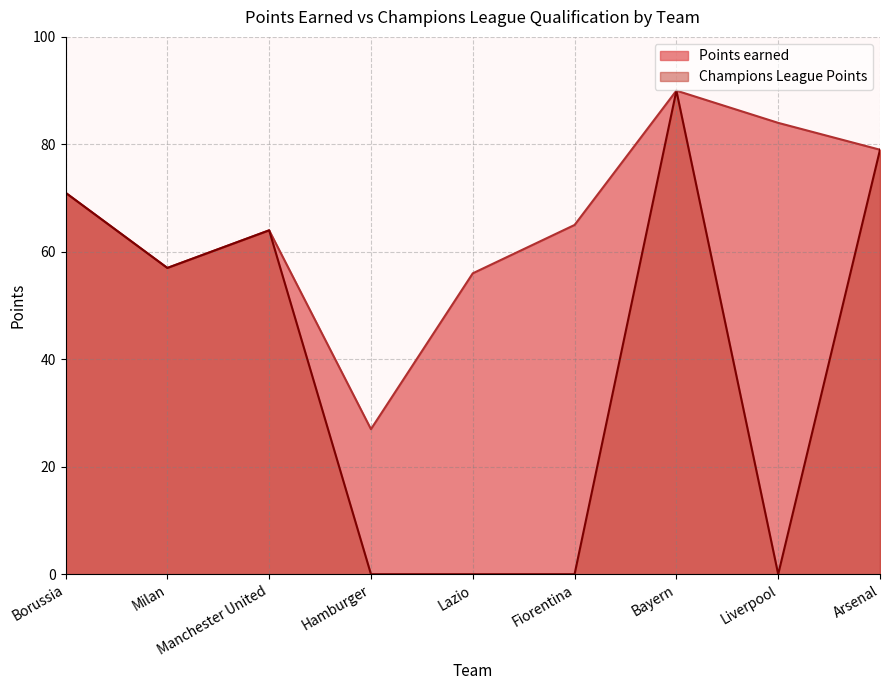

Where does the Champions League Points series first go above 57?

Borussia